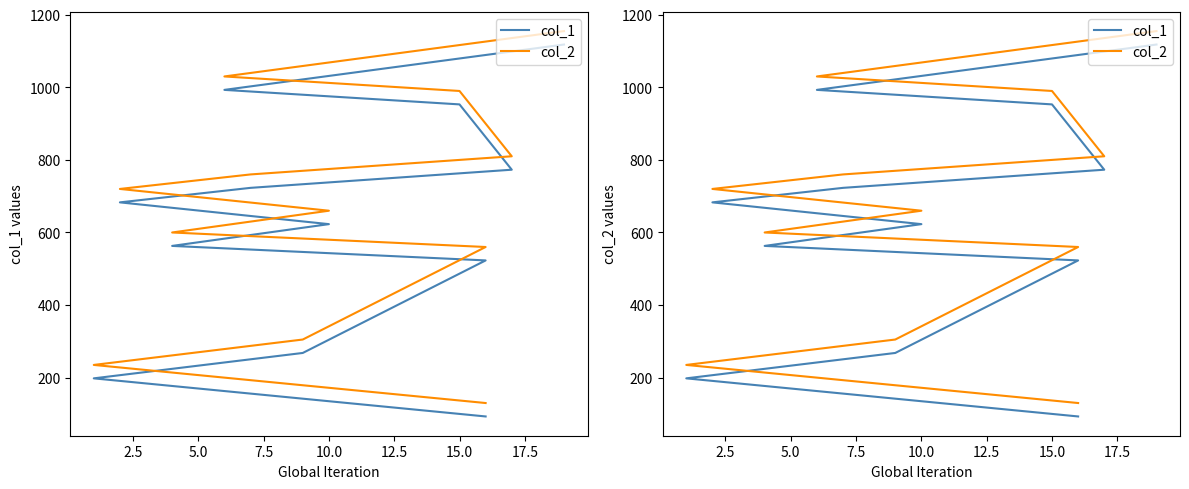

True or false: col_2 and col_1 cross at least once.

False